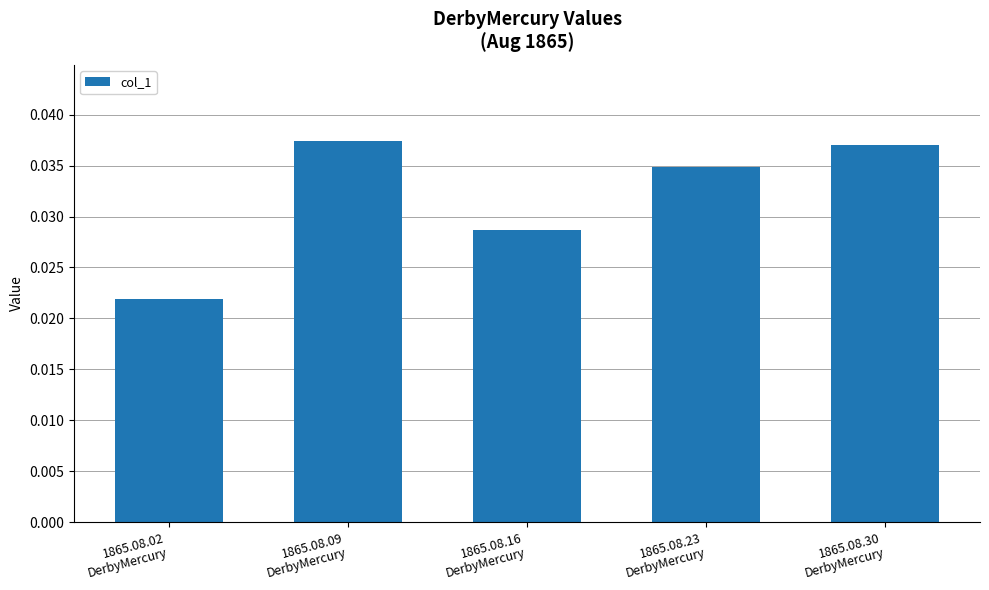

How many series are shown in this chart?

1